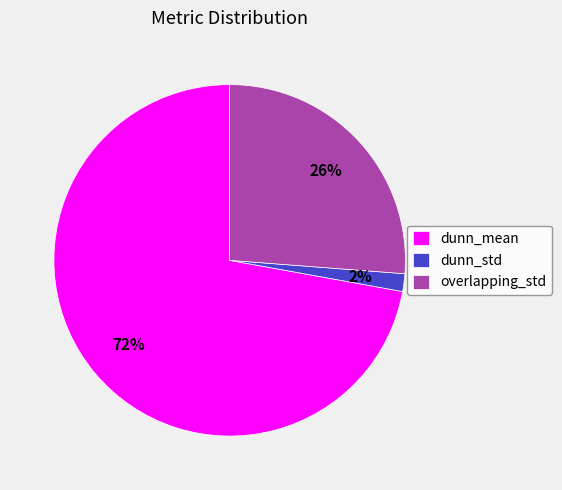

To the nearest percent, what is the difference between the dunn_mean and overlapping_std slice percentages?

46%